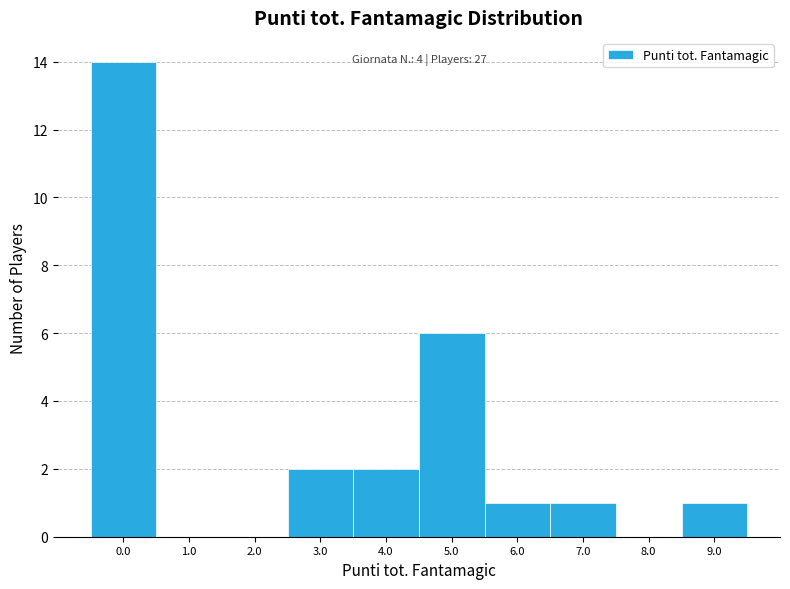

Reading right to left, extract all data points from this chart.

9.0=1	8.0=0	7.0=1	6.0=1	5.0=6	4.0=2	3.0=2	2.0=0	1.0=0	0.0=14